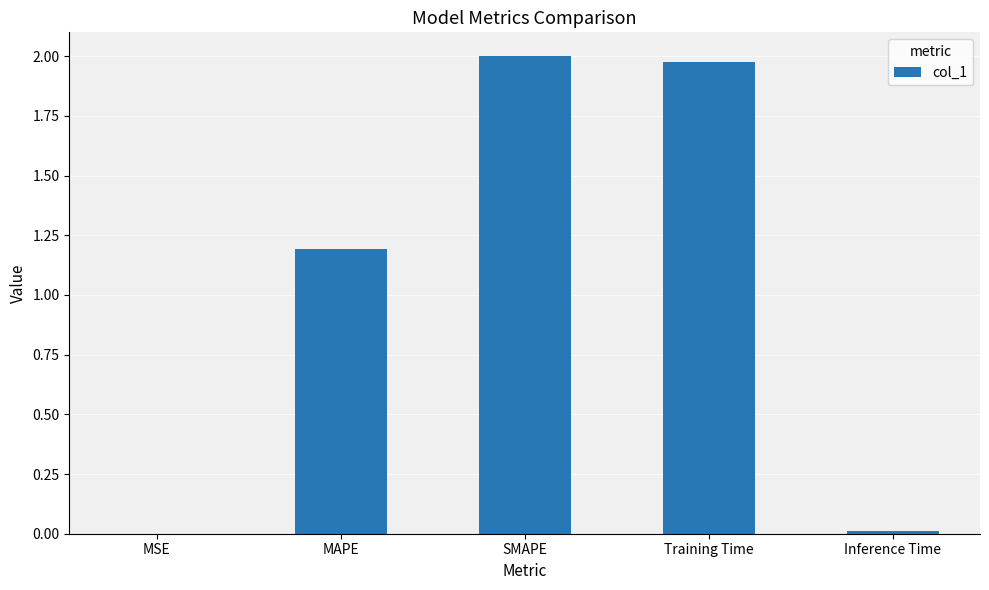

At which label is the value closest to 1?

MAPE